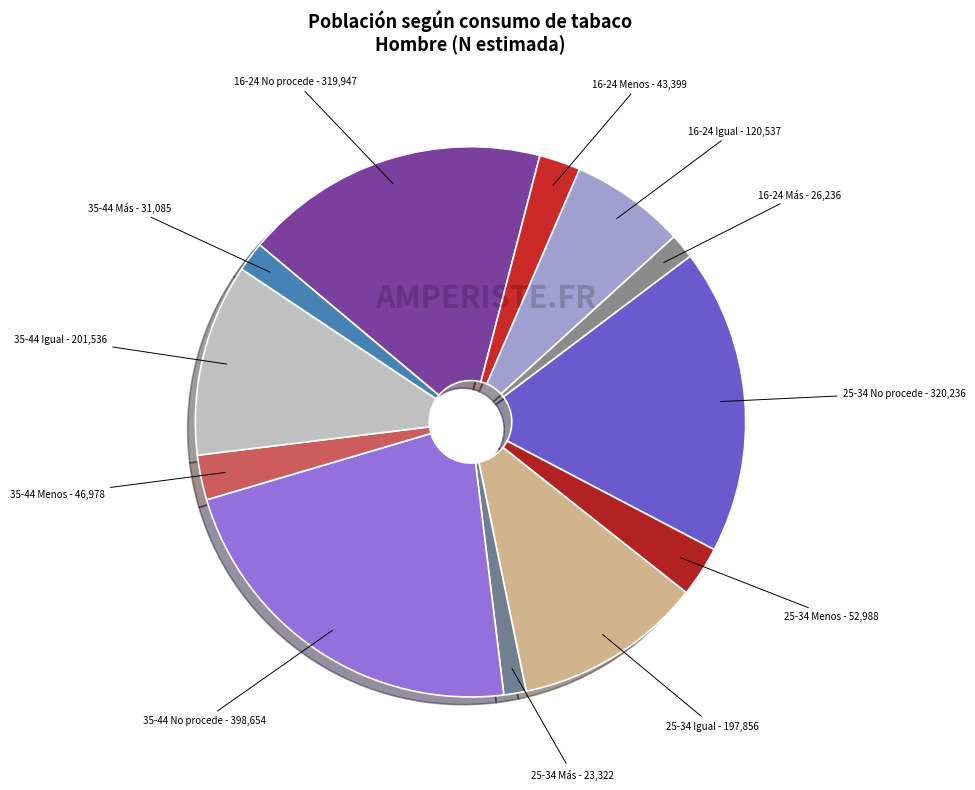

How many slices are in this pie chart?

12